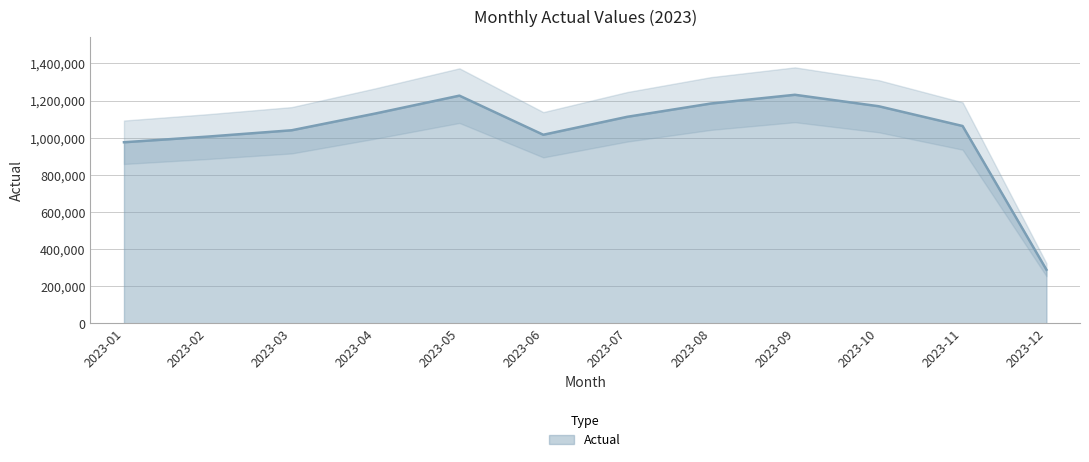

Where is the first local minimum?

2023-06